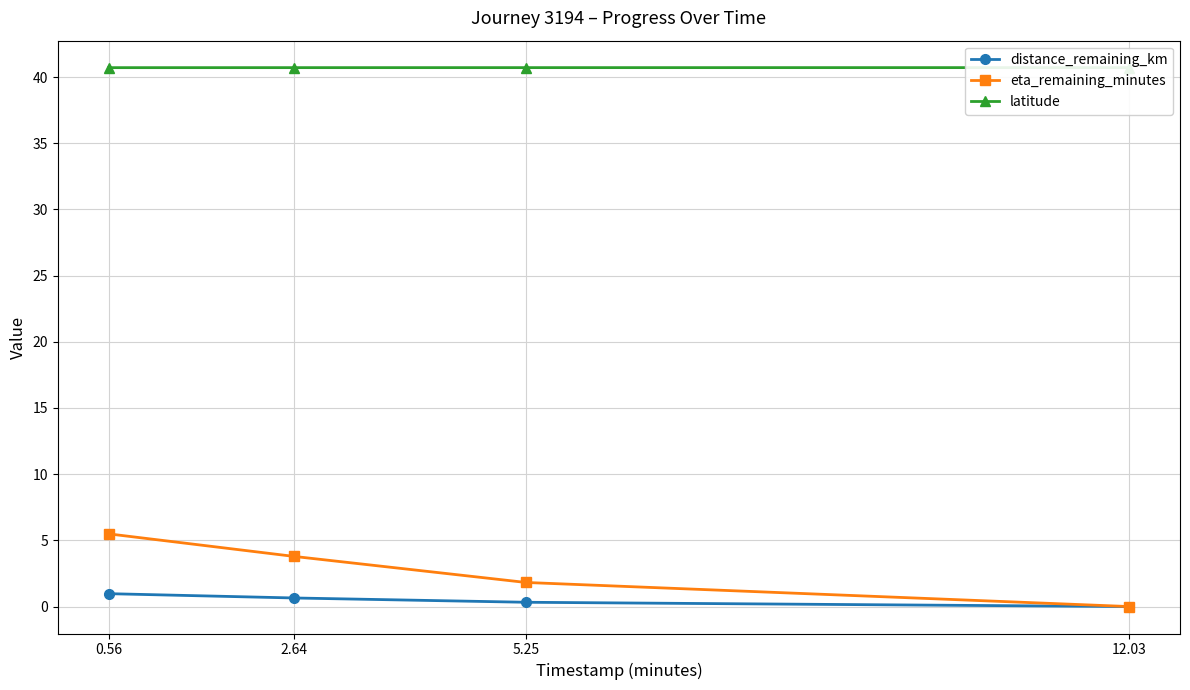

How many lines are shown in the chart?

3